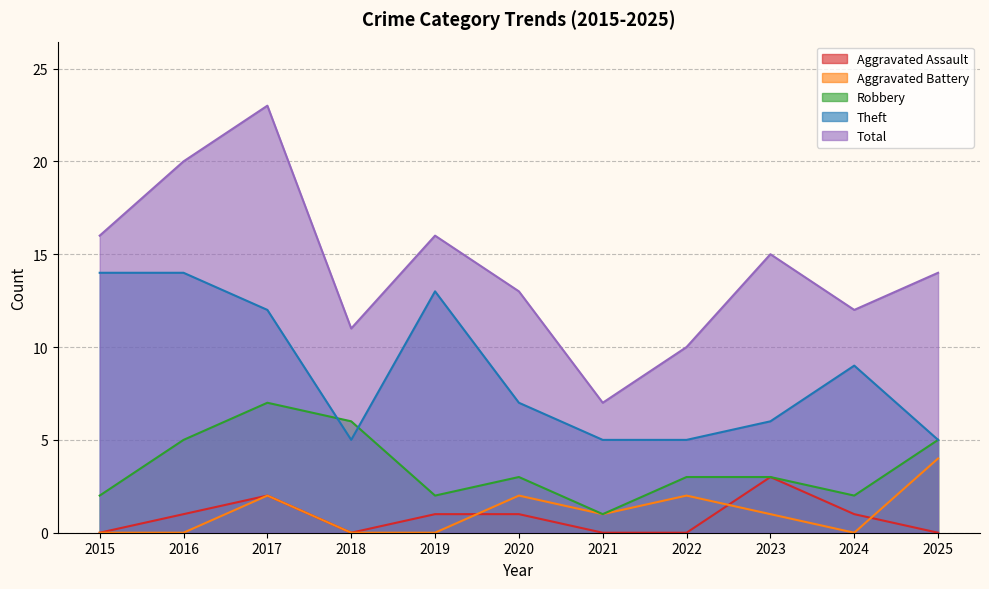

True or false: Theft has more than 0 interior local peaks.

True